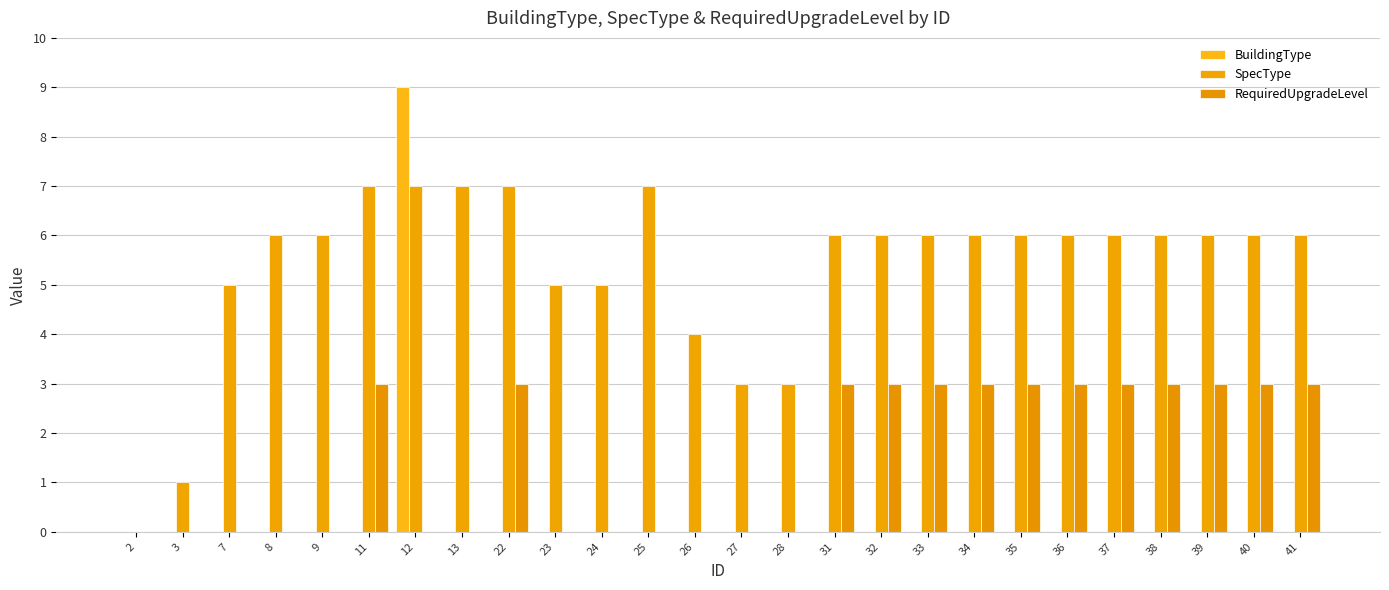

What is the average value of the RequiredUpgradeLevel series?

2